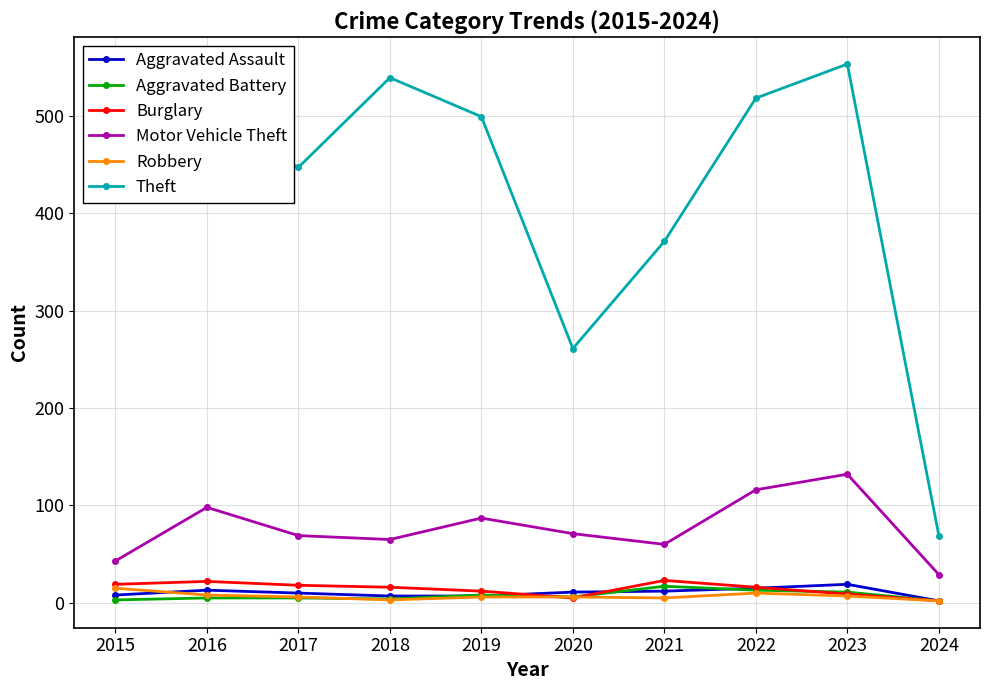

True or false: Robbery and Motor Vehicle Theft intersect in this chart.

False